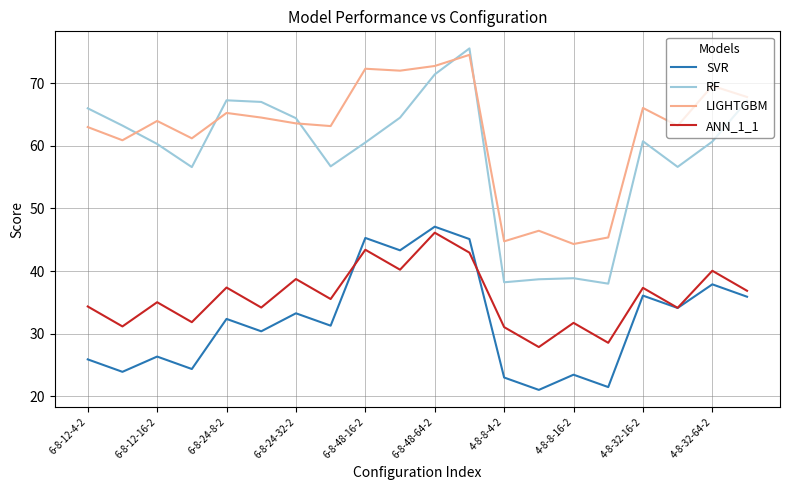

Which series has the largest range (max minus min)?

RF